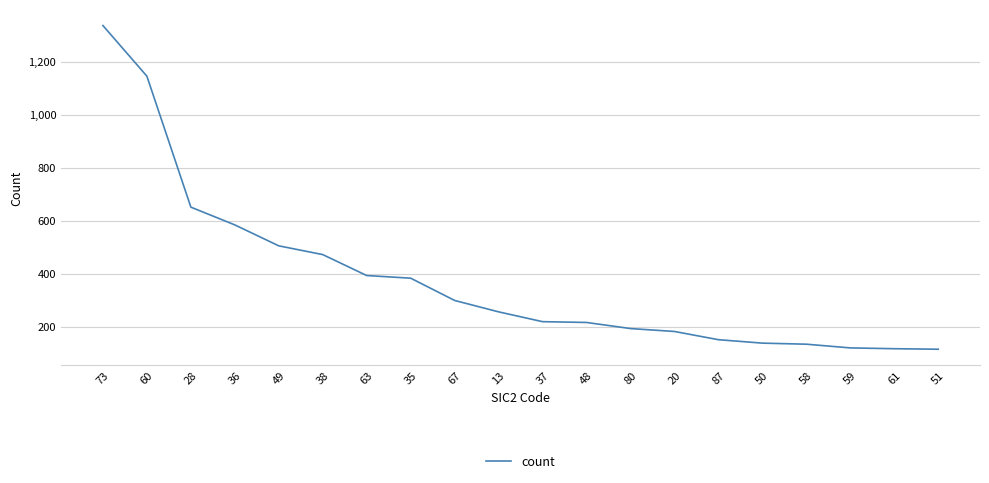

What is the minimum value shown in the chart?

115